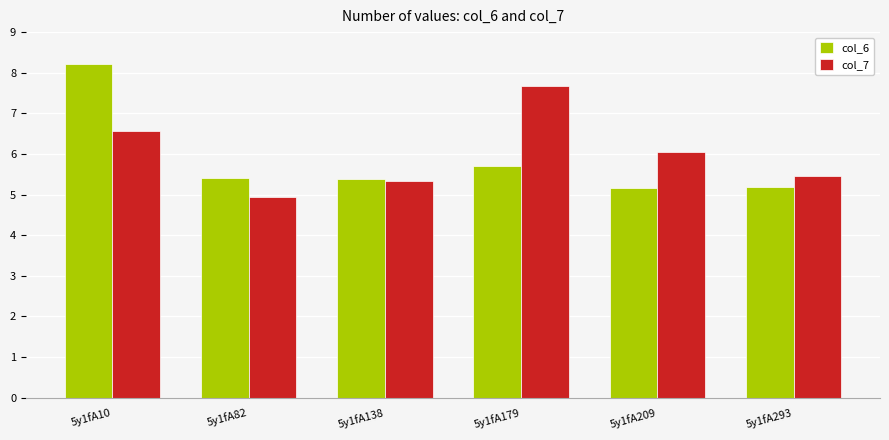

What is the spread (max minus min) of values at 5y1fA209?

0.9